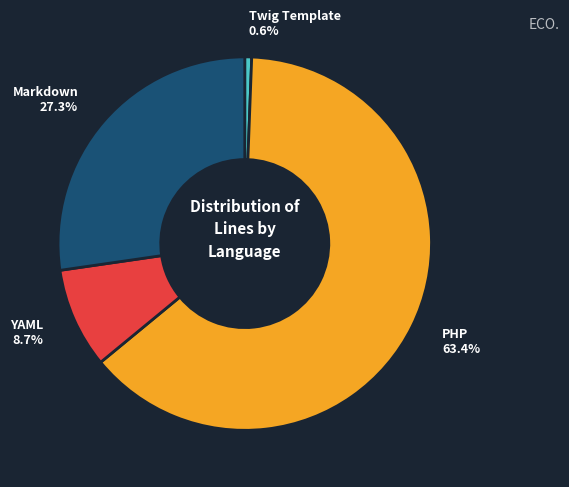

Is there any slice that represents more than half of the pie?

Yes